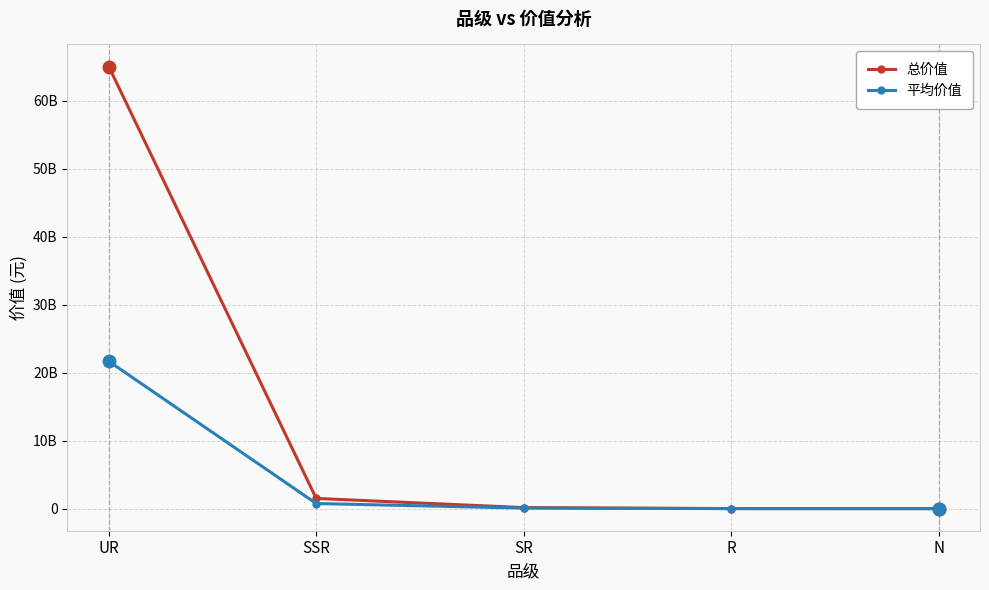

Is this an area chart (filled region under the line)?

No